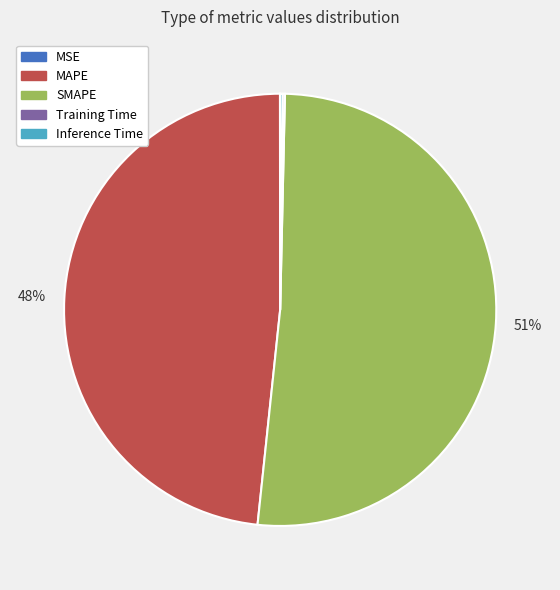

Which slice is the largest?

SMAPE